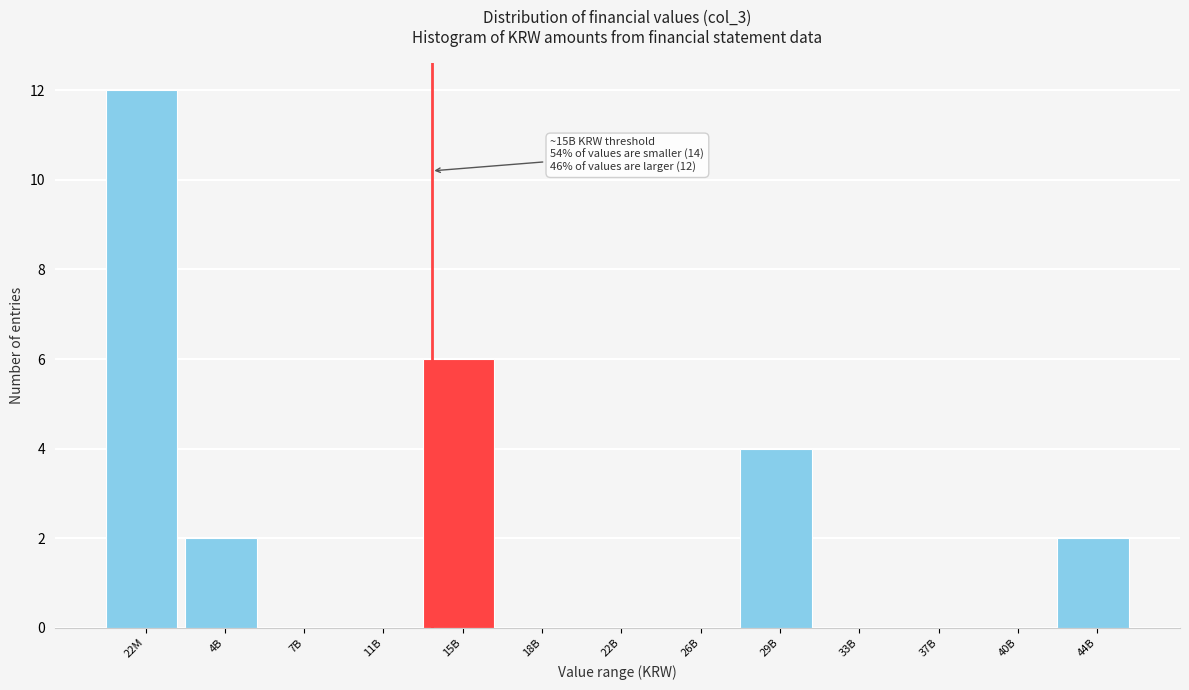

Reading right to left, what are all the values shown in this chart?

44B=2	40B=0	37B=0	33B=0	29B=4	26B=0	22B=0	18B=0	15B=6	11B=0	7B=0	4B=2	22M=12